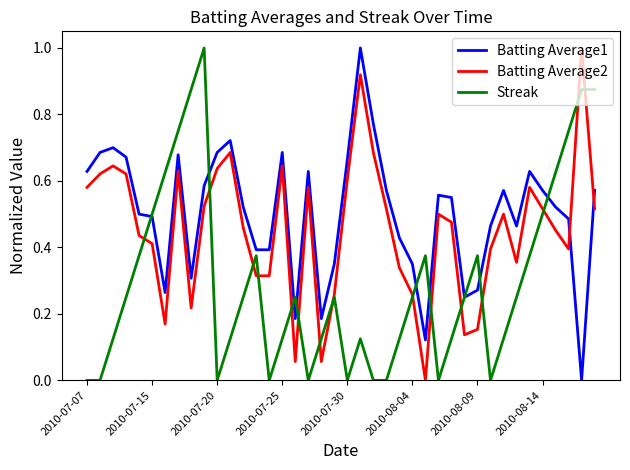

What is the greatest value displayed?

1.0